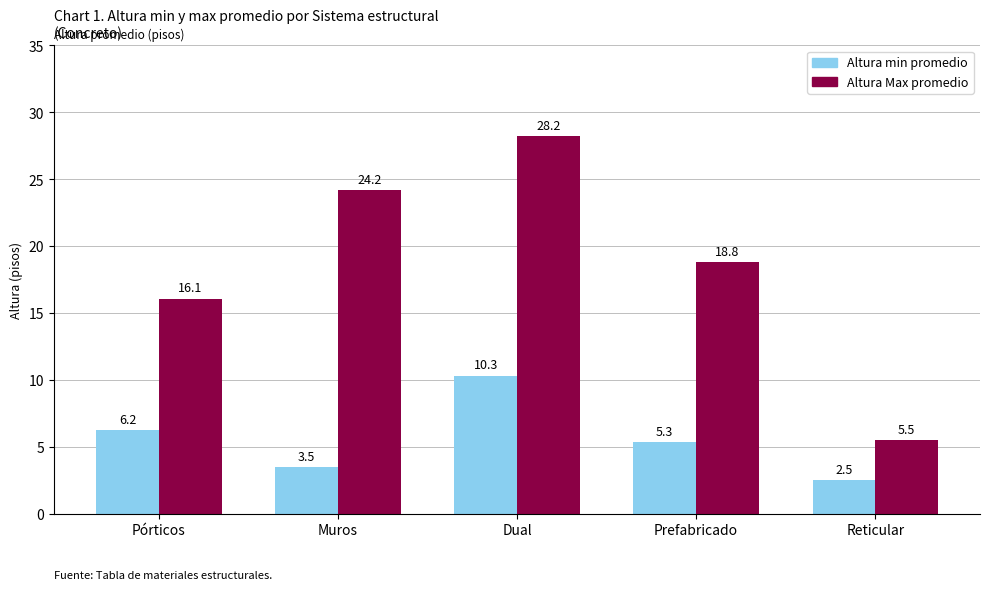

What is the difference between the maximum and second lowest values in the Altura min promedio series?

6.8